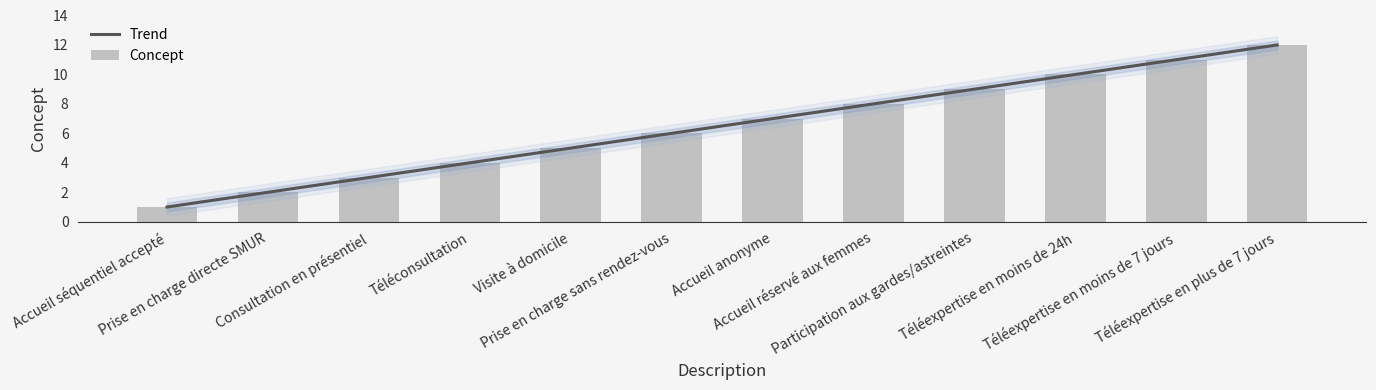

What is the label of the 8th bar from the left?

Accueil réservé aux femmes